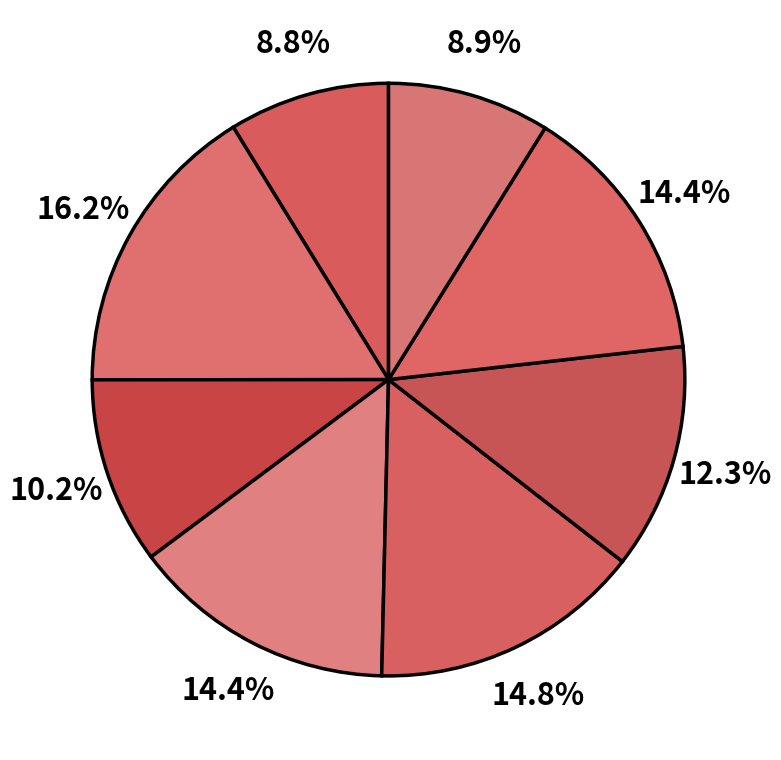

How many slices are in this pie chart?

8